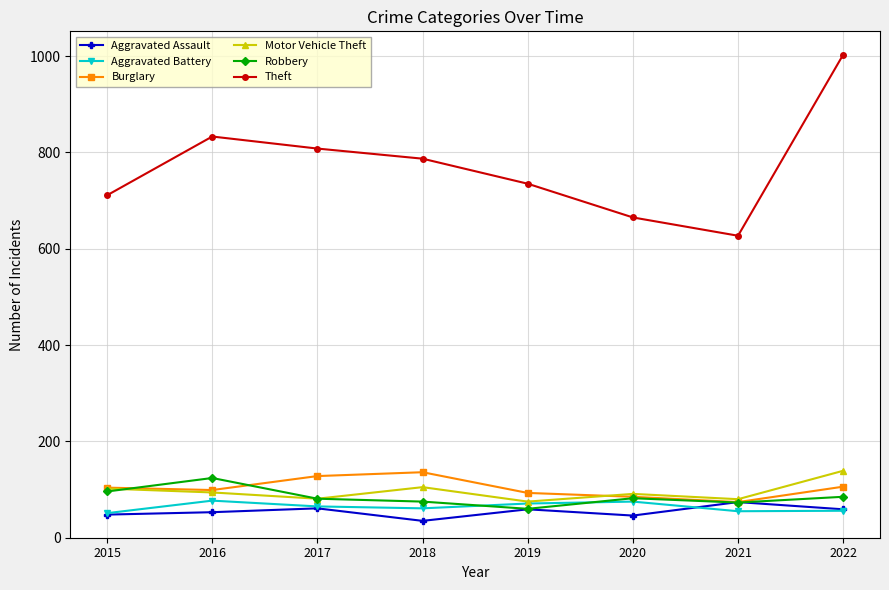

How many data points does each series have?

8